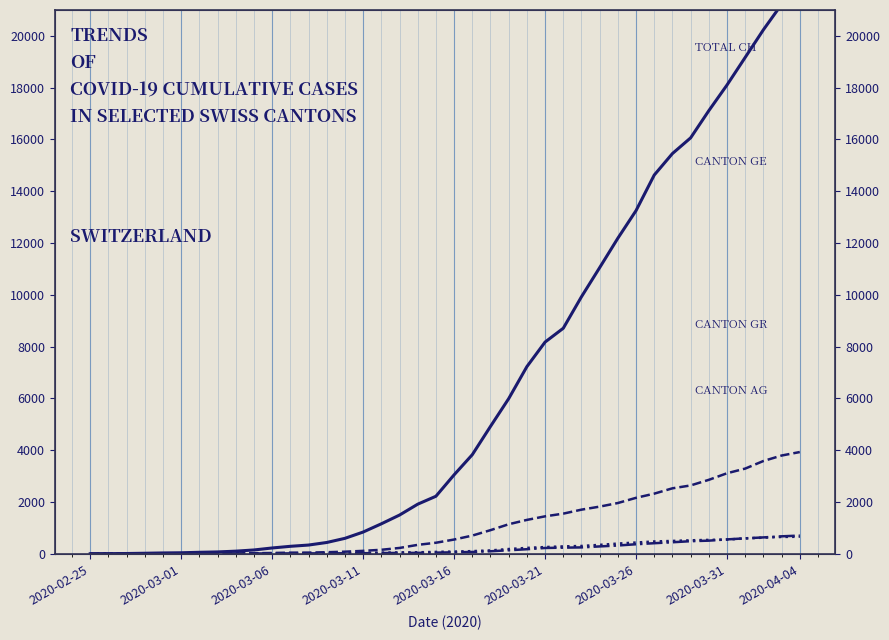

What is the total value across all series at 2020-03-06?

280